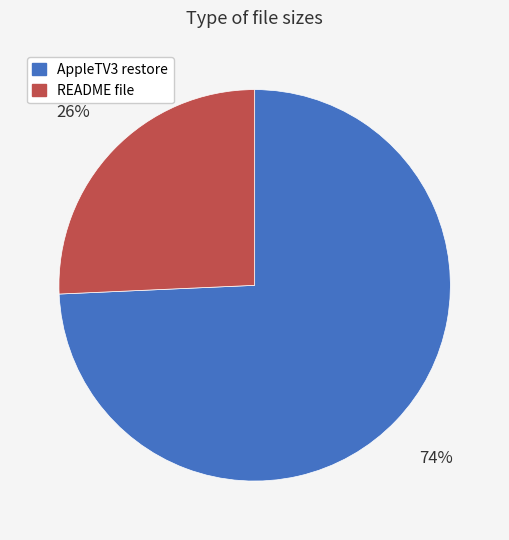

Is there any slice that represents more than half of the pie?

Yes